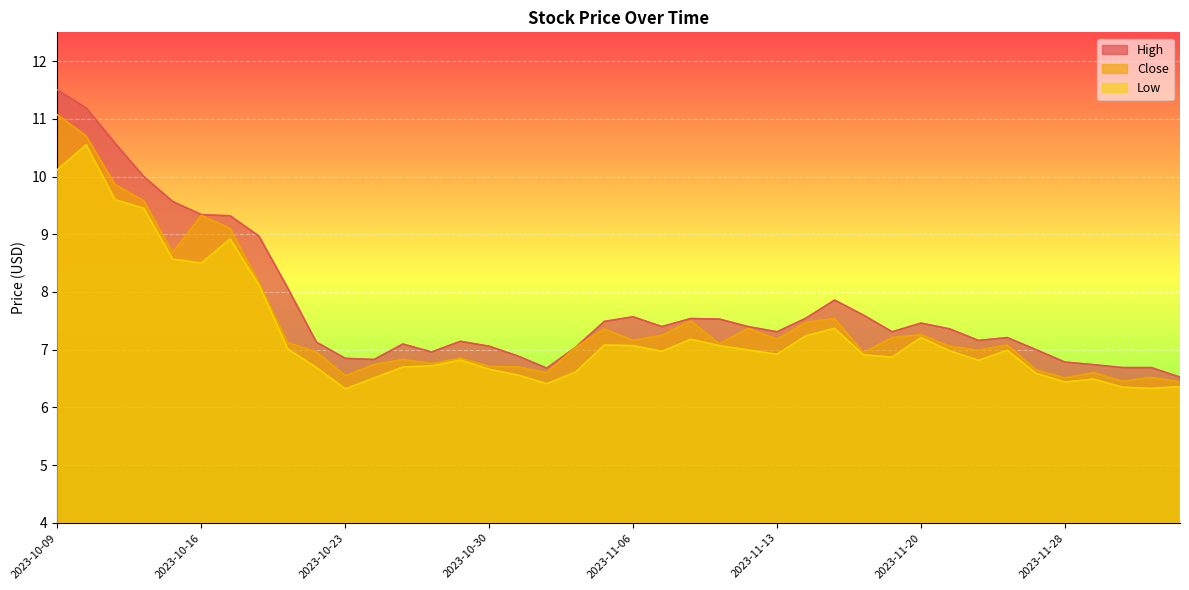

Which series changed the most between 2023-11-28 and 2023-11-29?

Close